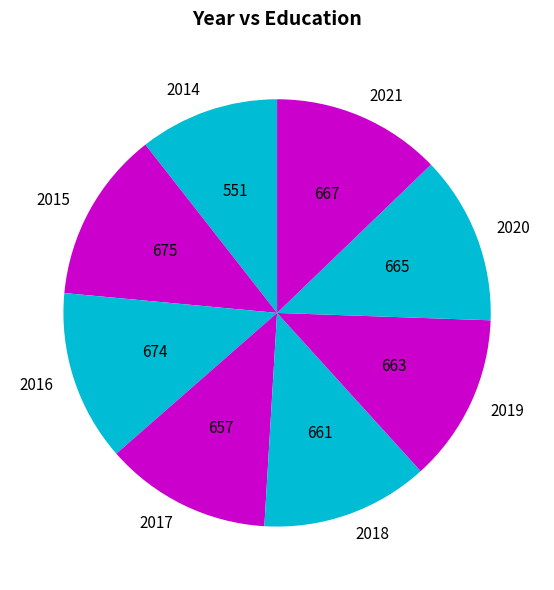

Combined, do 2015 and 2020 account for over 50%?

No